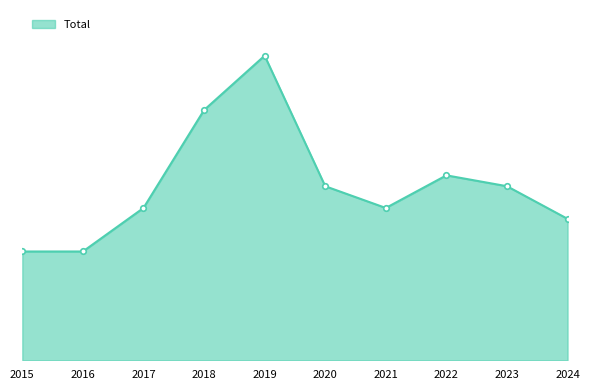

Is this an area chart (filled region under the line)?

Yes